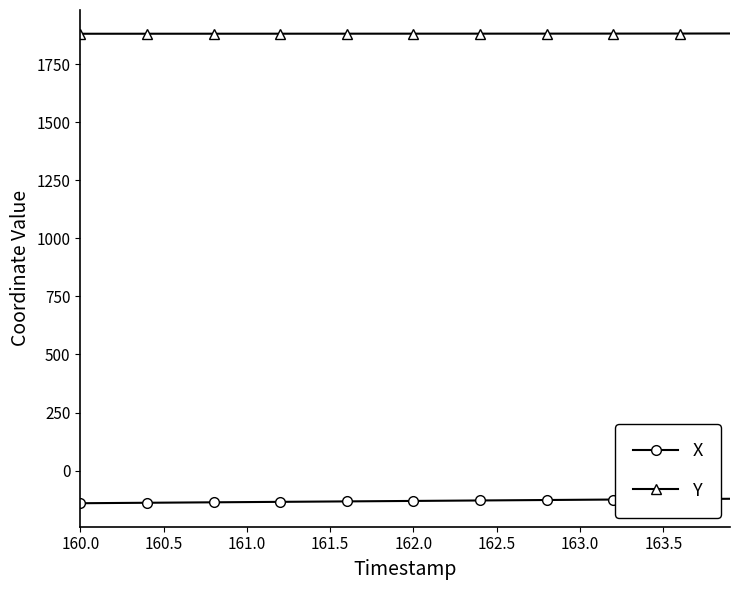

Does the chart display data point markers on the line(s)?

Yes